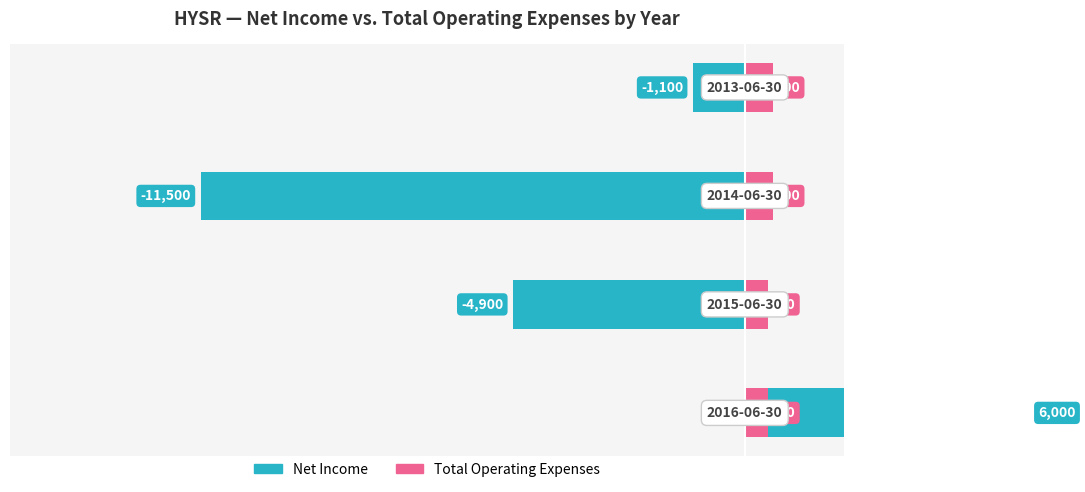

Is it true that Net Income equals -348 at 3?

False